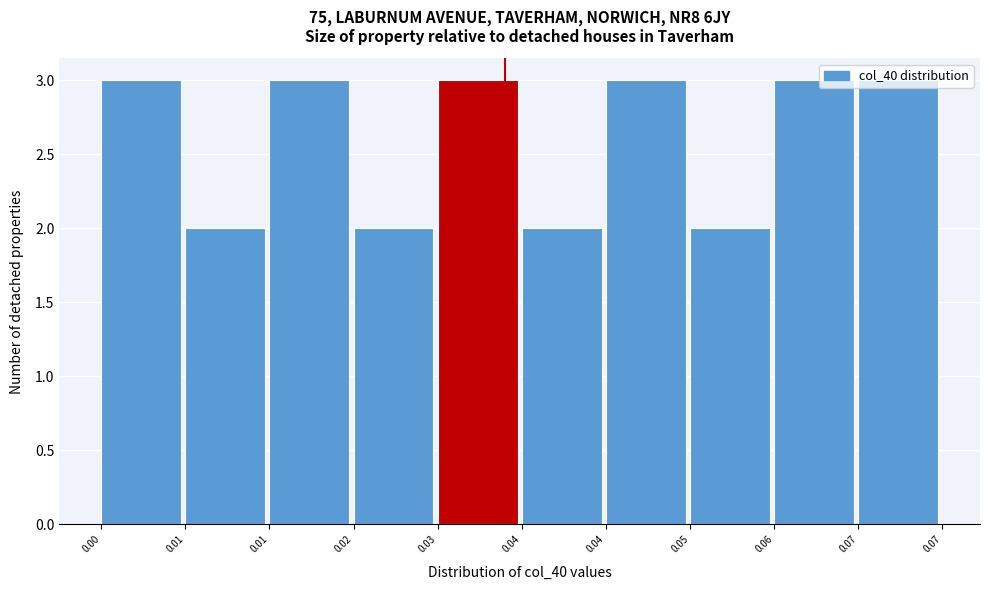

How many distinct data groups are displayed?

1